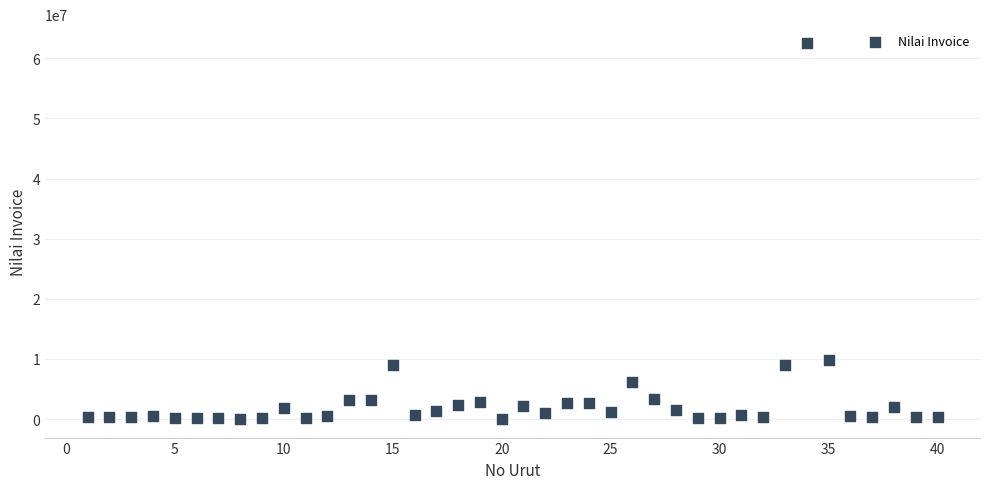

What Y value in the scatter plot is closest to 31296366?

9817266.6